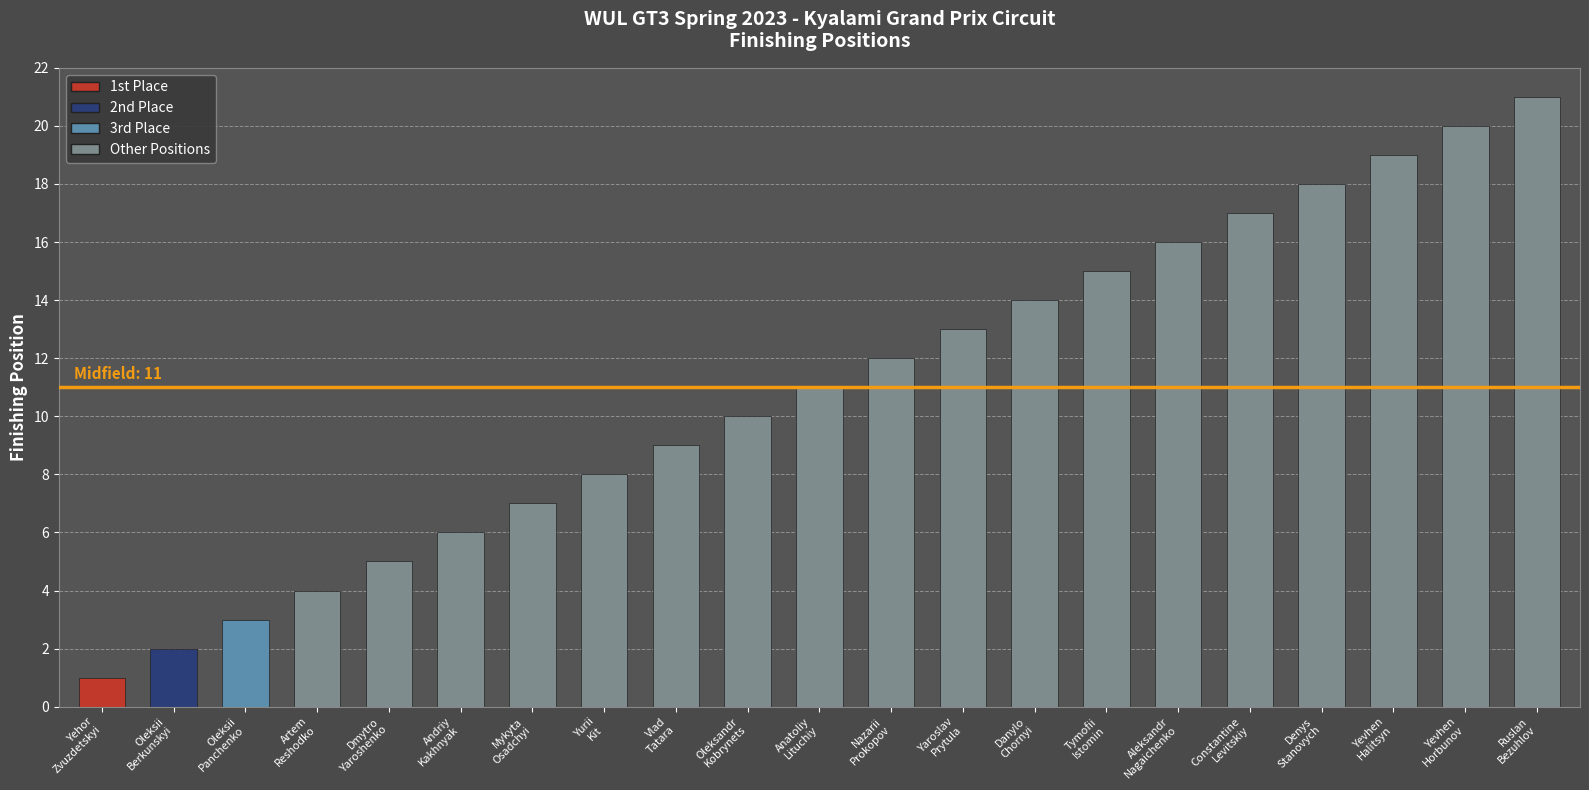

What is the label of the 13th bar from the right?

Vlad
Tatara